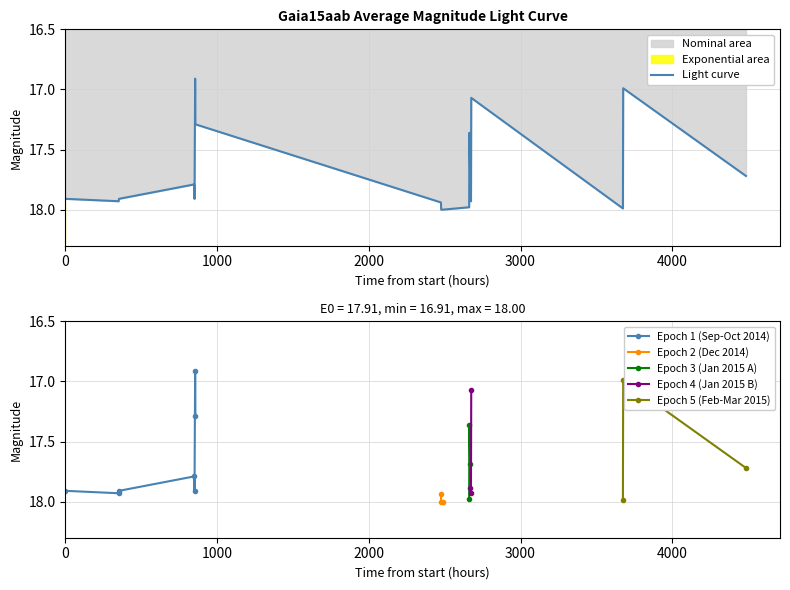

Reading right to left, what are all the values shown in this chart?

17.7	17.0	18.0	17.1	17.9	17.9	17.7	17.4	18.0	18.0	18.0	17.9	17.3	16.9	17.9	17.8	17.9	17.9	17.9